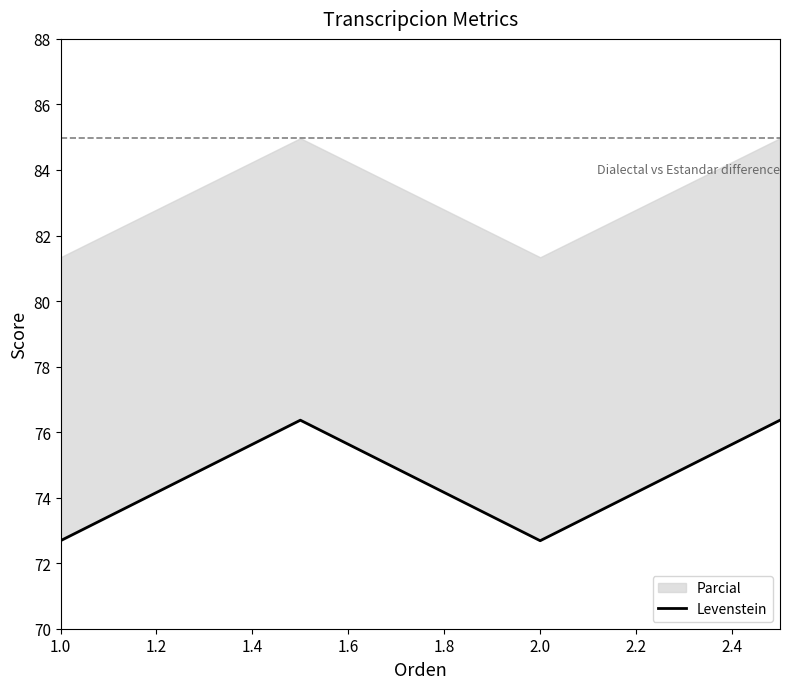

How many data points does each series have?

4